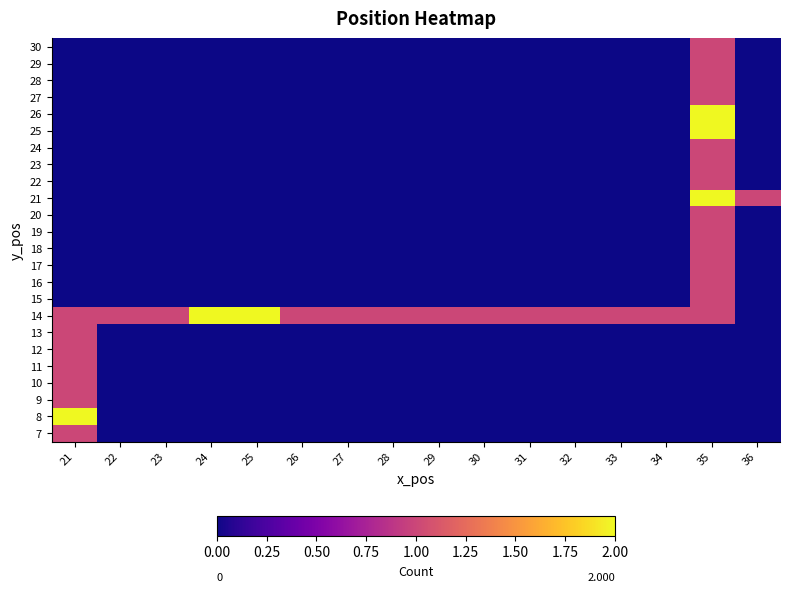

Which label corresponds to the largest value in the chart?

21